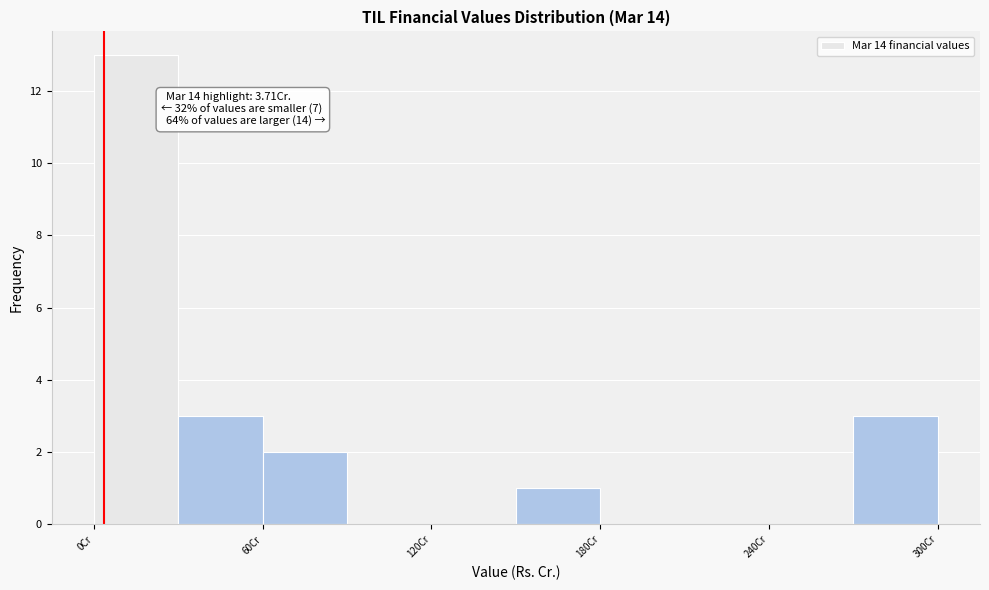

Read against the x-axis, roughly where is the centre of the tallest bar?

20